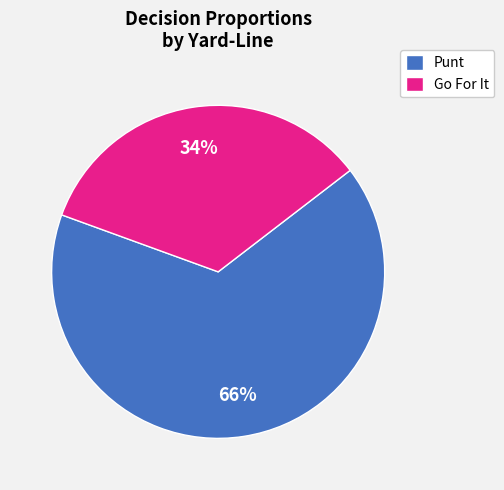

Is there any slice that represents more than half of the pie?

Yes